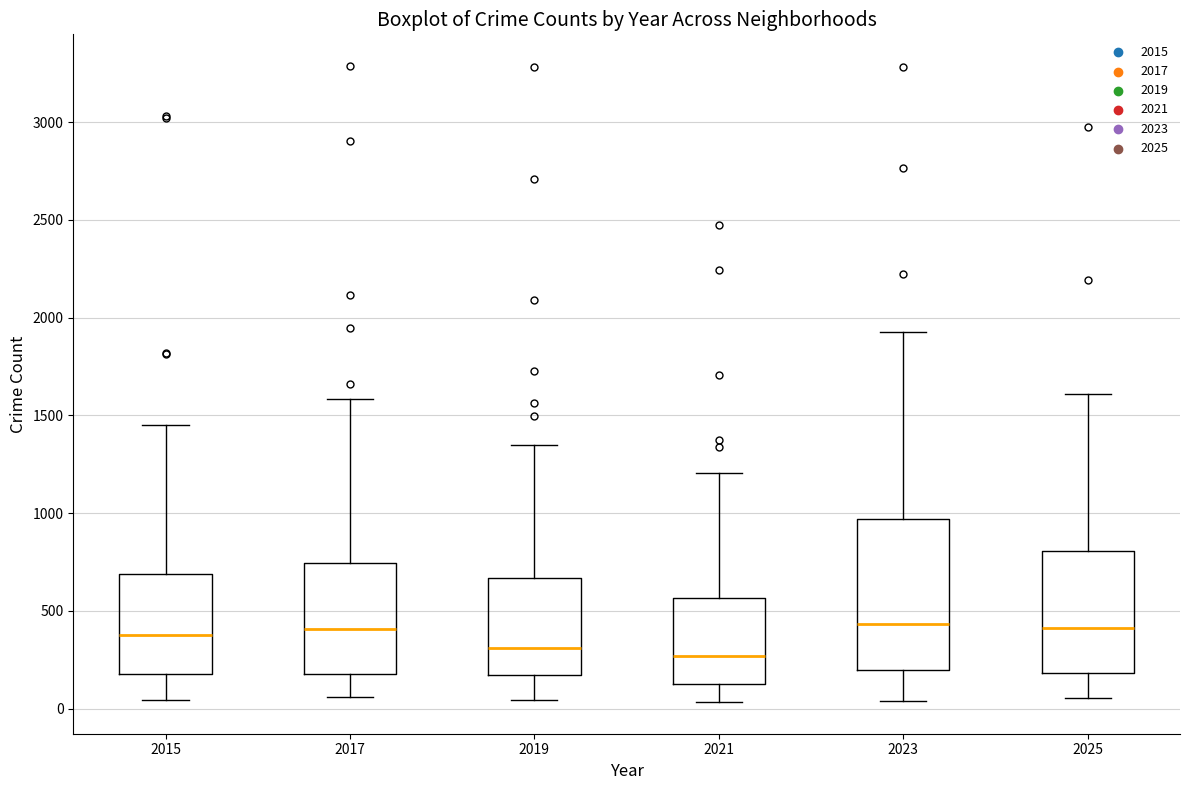

Comparing the boxes themselves (not the whiskers), which one is the tallest?

2023